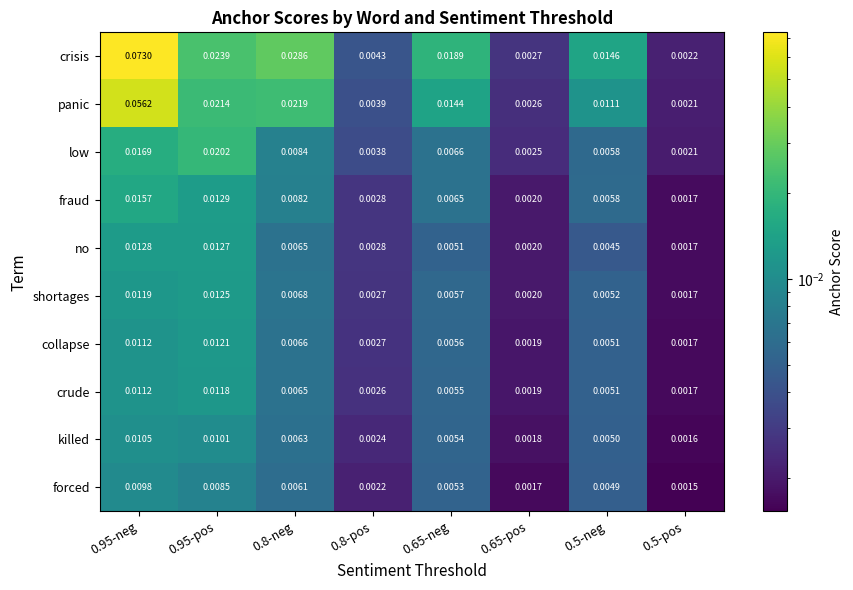

At how many categories does at least one series exceed 0?

8